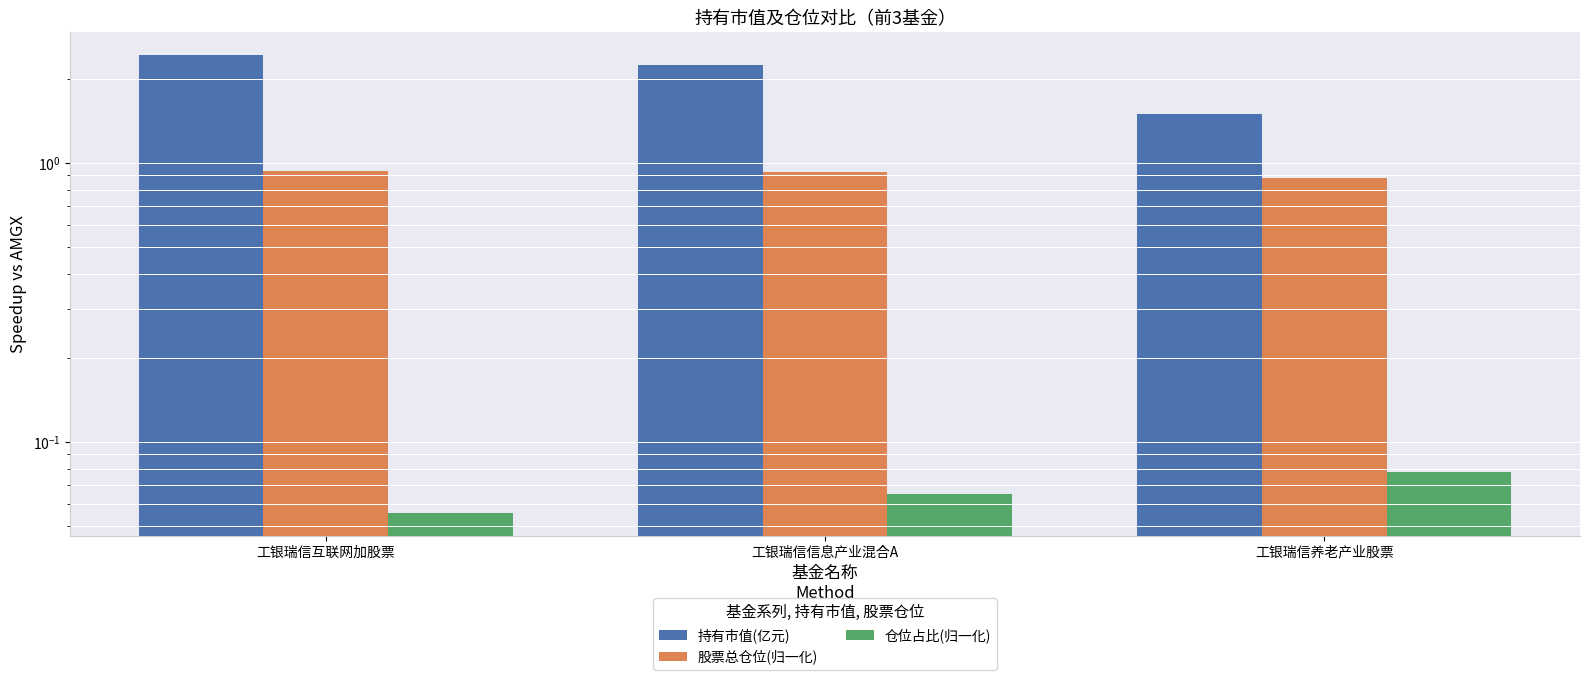

Which series has the largest total across all categories?

持有市值(亿元)